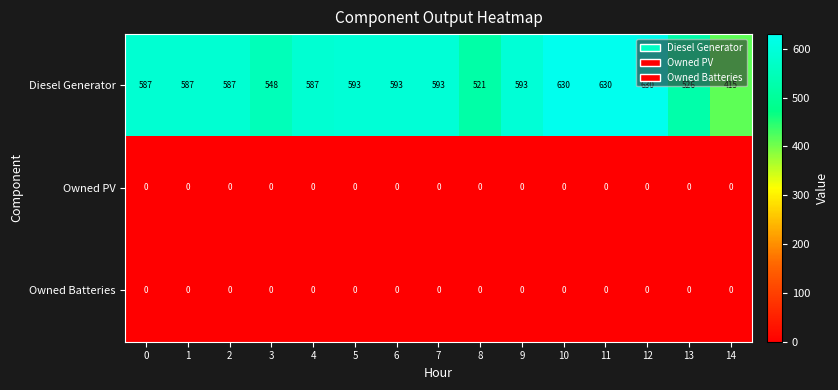

Where is Diesel Generator nearest to the value 522?

8